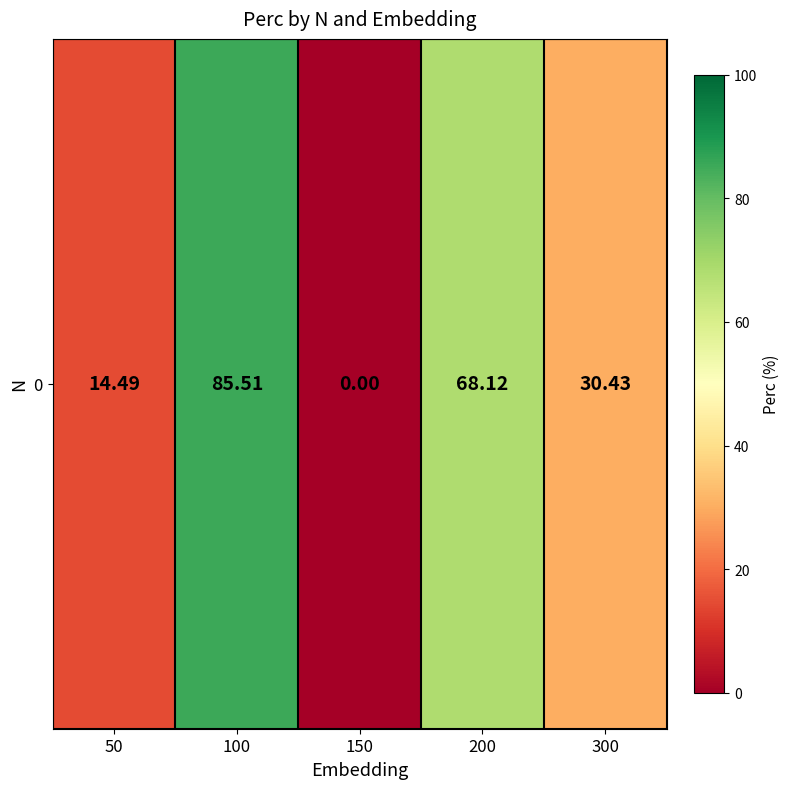

What is the greatest value displayed?

85.5